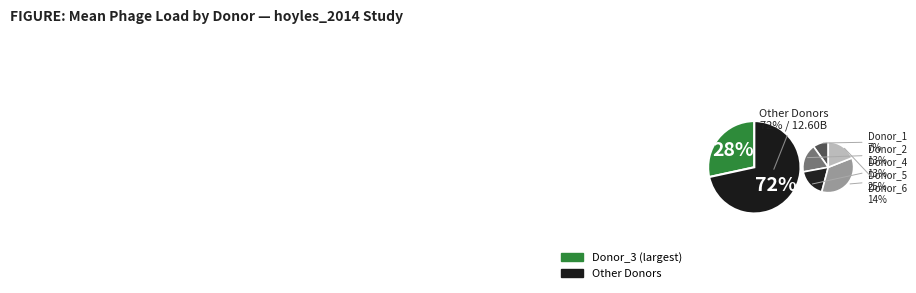

What percentage is the hoyles_2014_Donor_5 slice, to the nearest percent?

25%